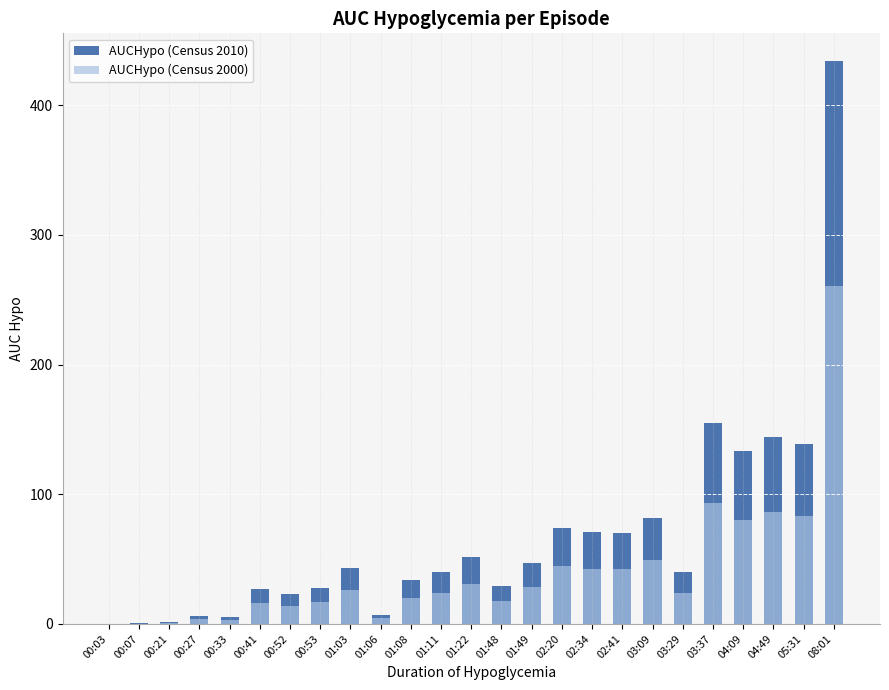

What is the smallest value displayed?

0.1